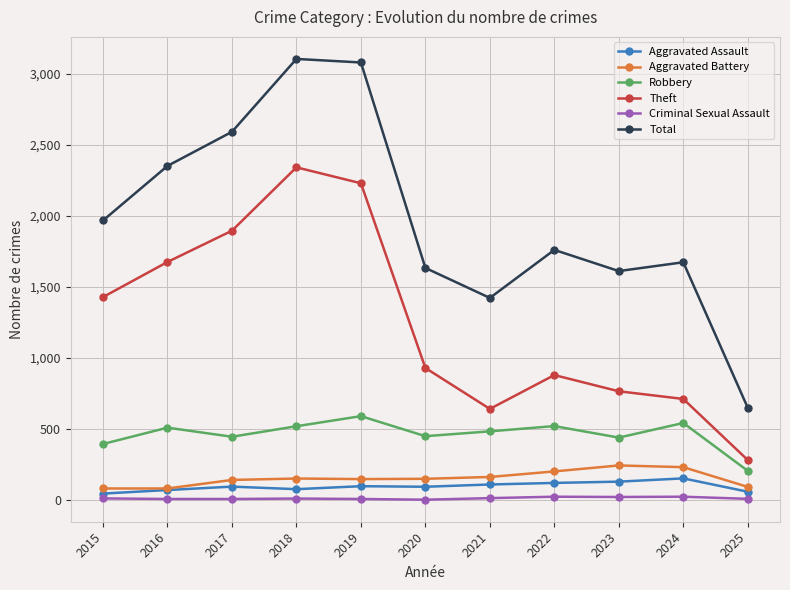

At which label does Total reach its minimum?

2025